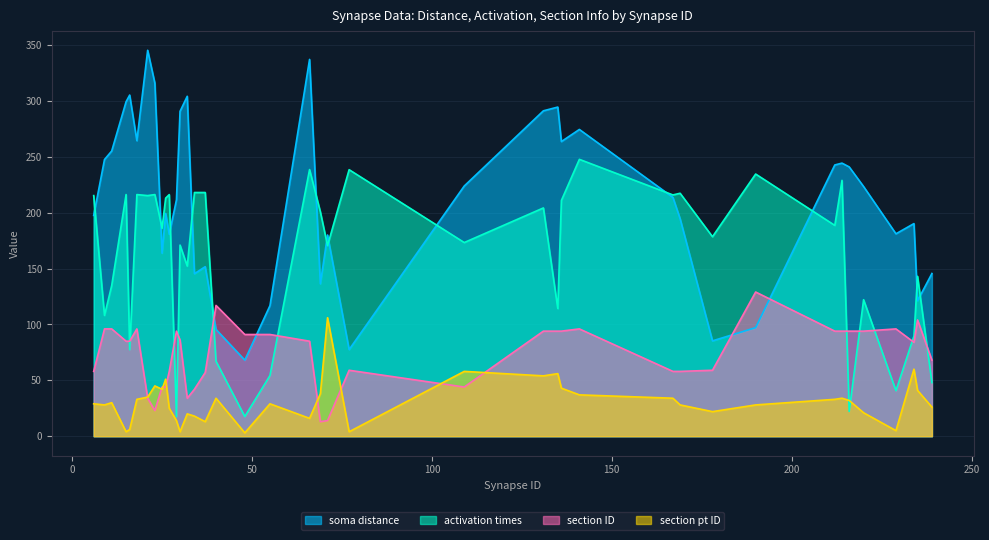

Rank the series by their average value, from lowest to highest.

section pt ID, section ID, activation times, soma distance